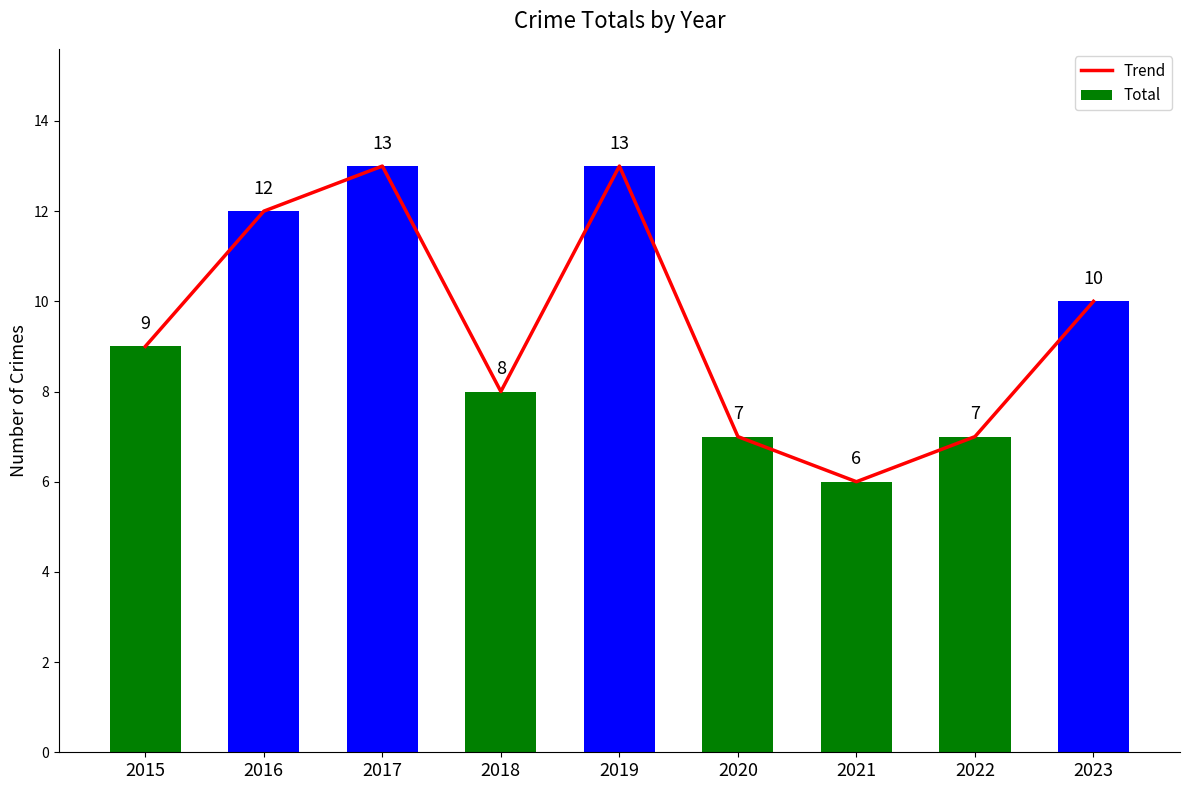

True or false: Total has a value of 12 at 2016.

True